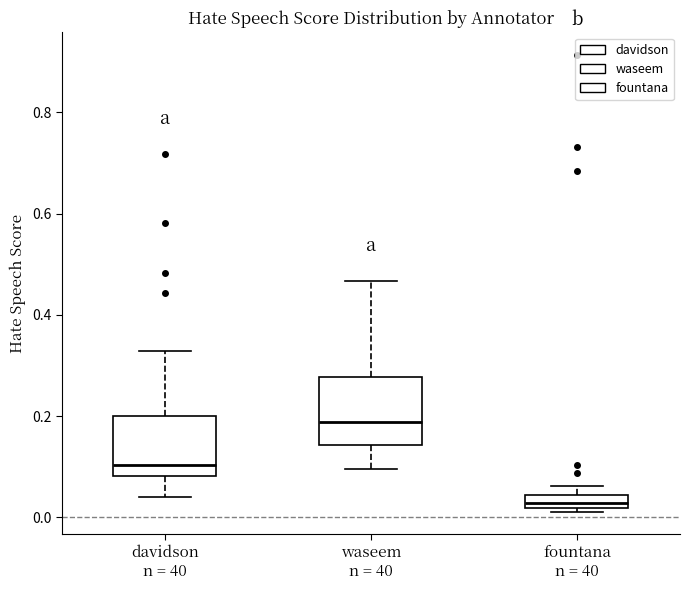

Which box's median line is the highest?

waseem n = 40